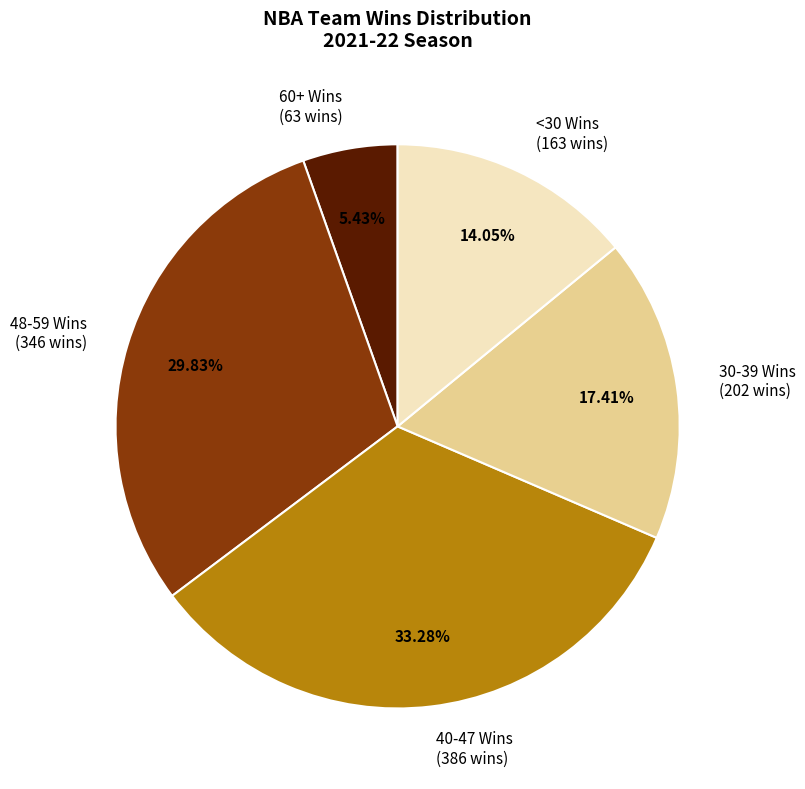

Do 30-39 Wins (202 wins) and 48-59 Wins (346 wins) together represent more than half of the pie?

No